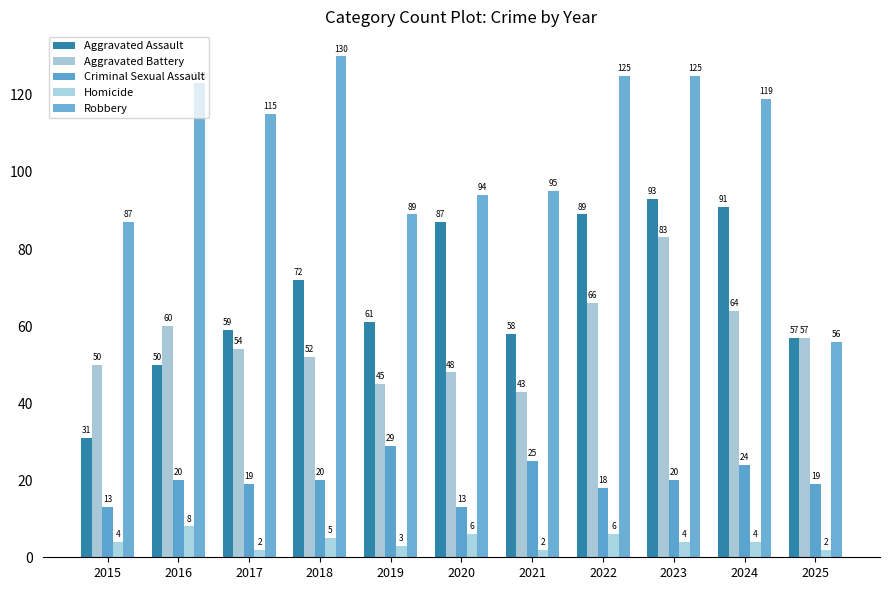

What are all the series names shown in the legend?

Aggravated Assault, Aggravated Battery, Criminal Sexual Assault, Homicide, Robbery